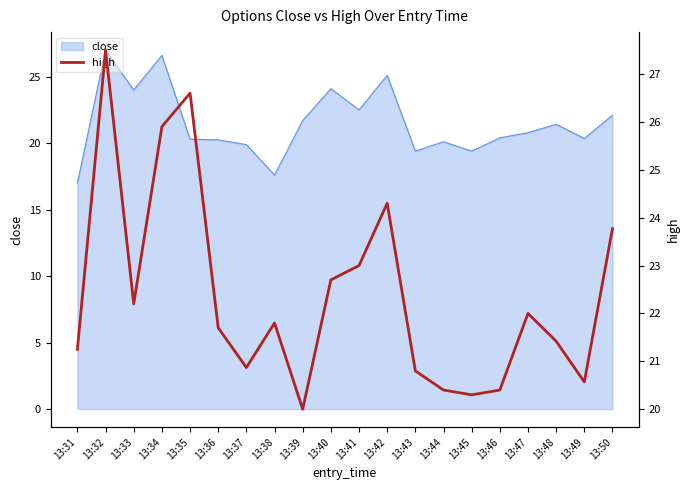

What is the smallest value displayed?

20.0